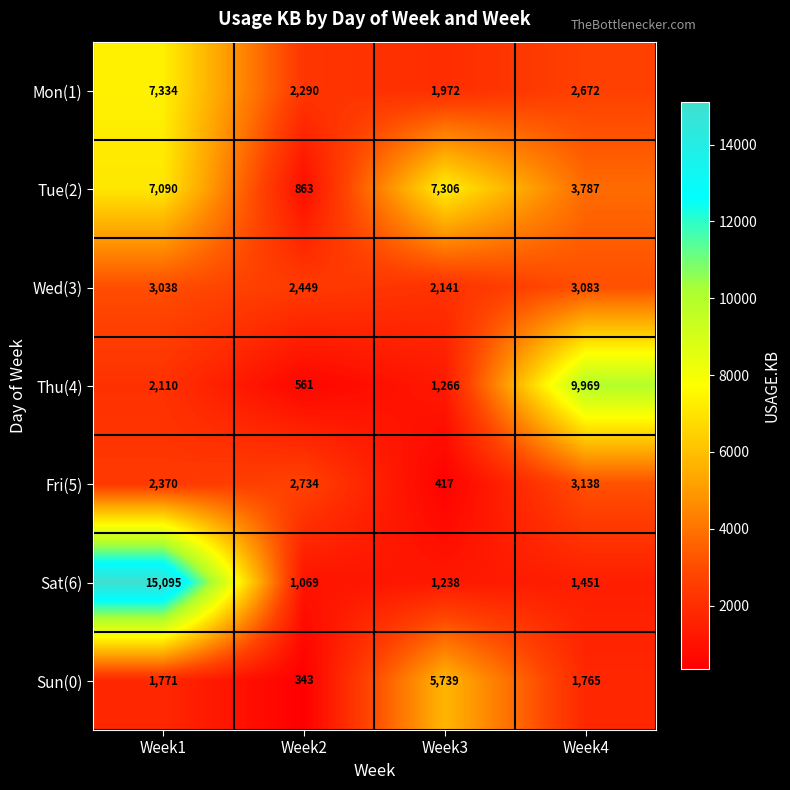

Which series has the largest total across all categories?

Tue(2)